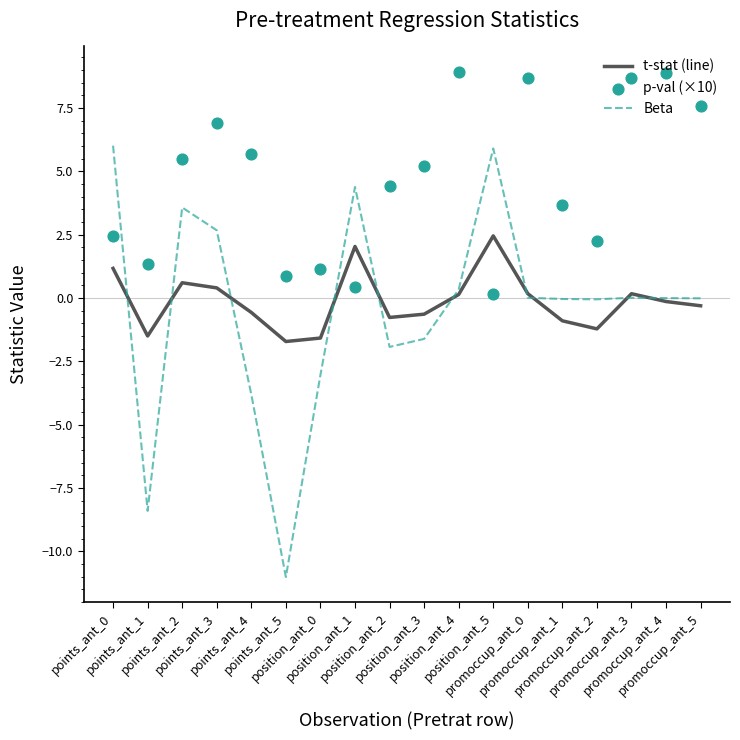

Which series has the widest spread of Y values?

Beta